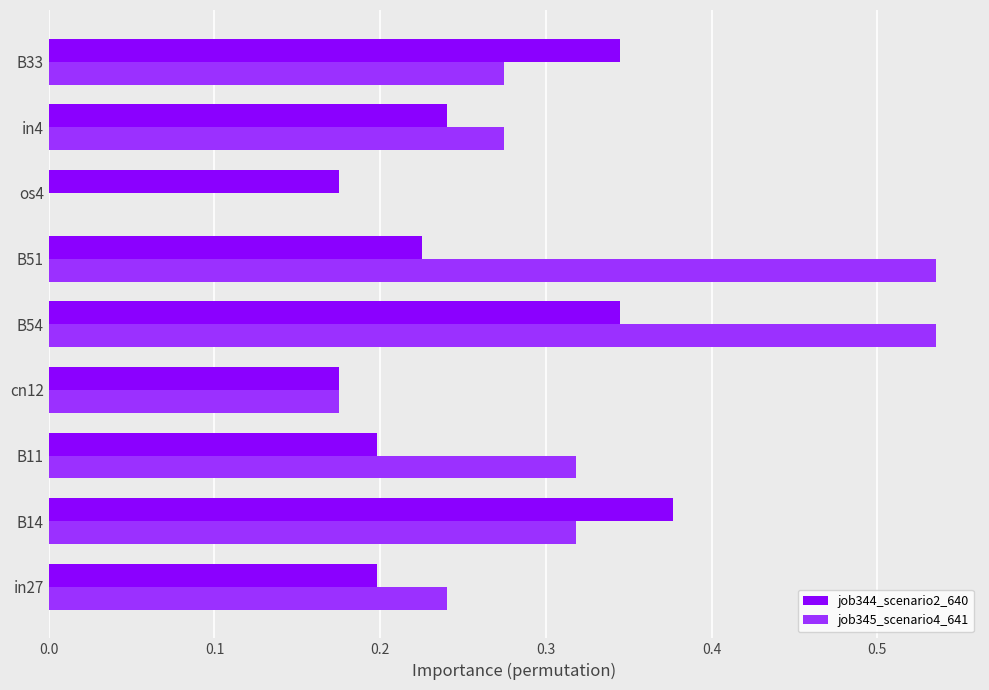

Is it true that job344_scenario2_640 equals 0.2 at in27?

True